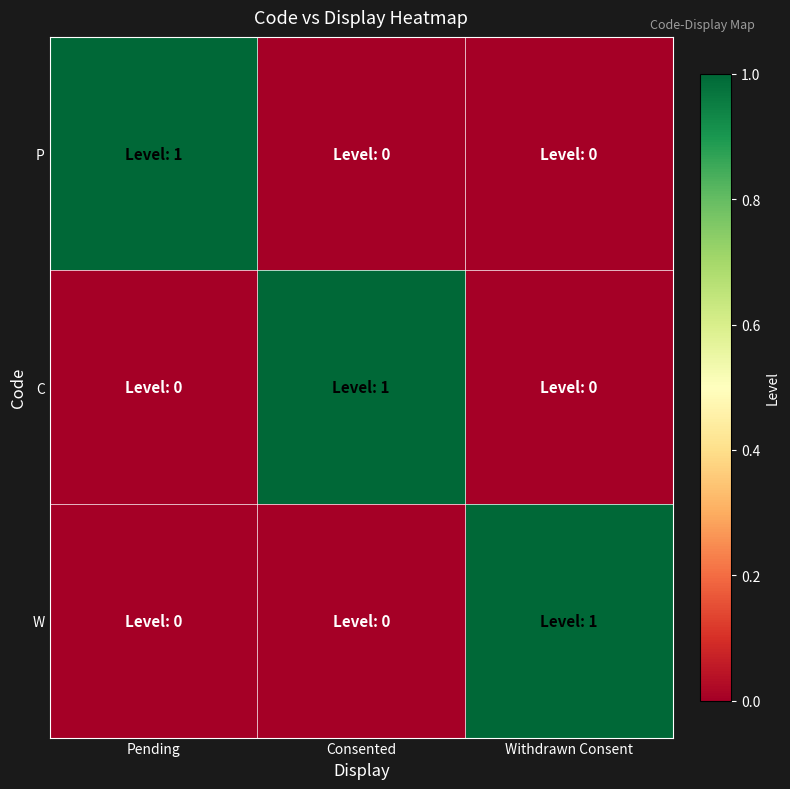

Which series has the widest spread of values?

P